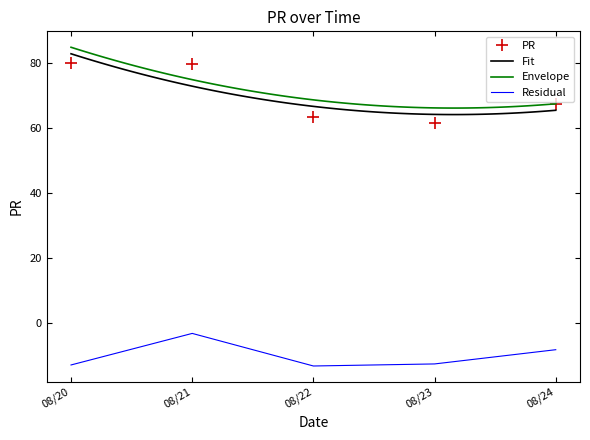

Is it true that PR equals 67.2 at 08/24?

True